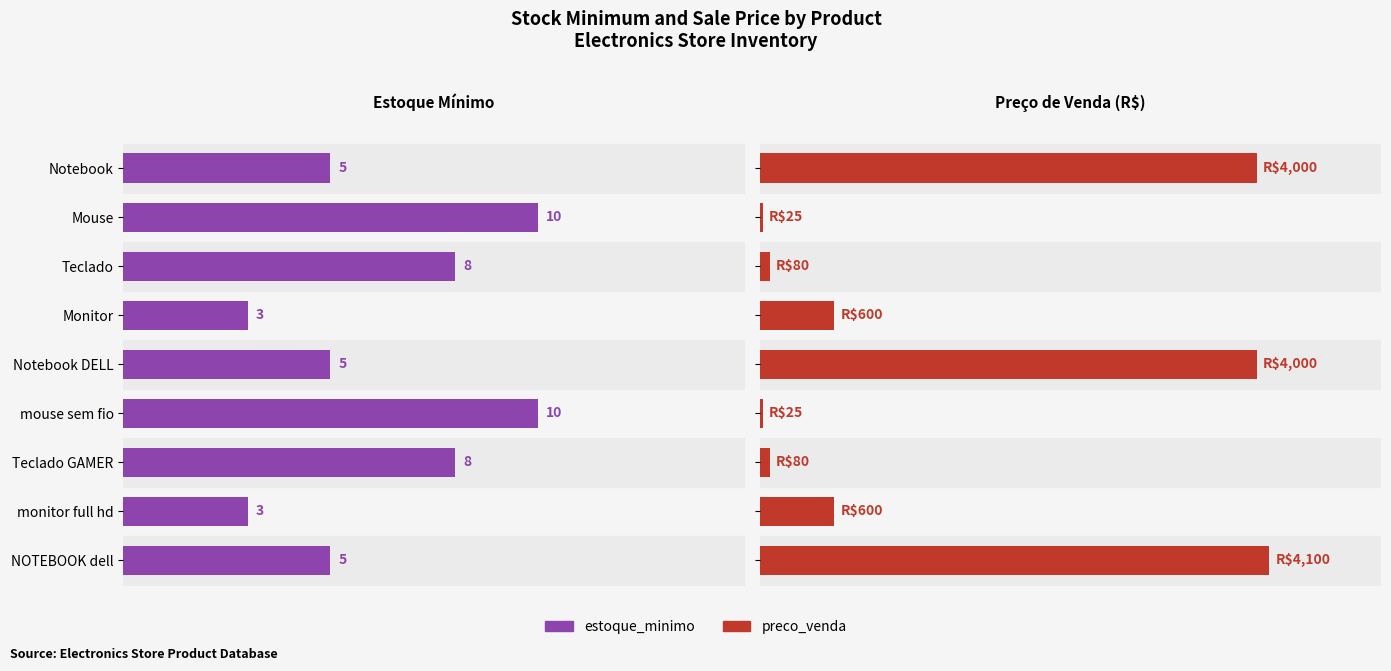

What is the sum of all preco_venda values?

13510